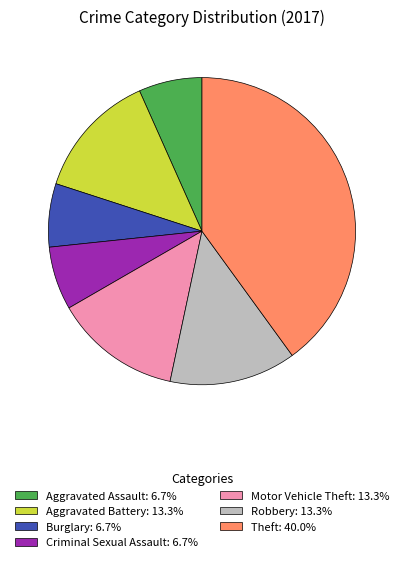

Does Aggravated Assault: 6.7% represent more than half of the total?

No